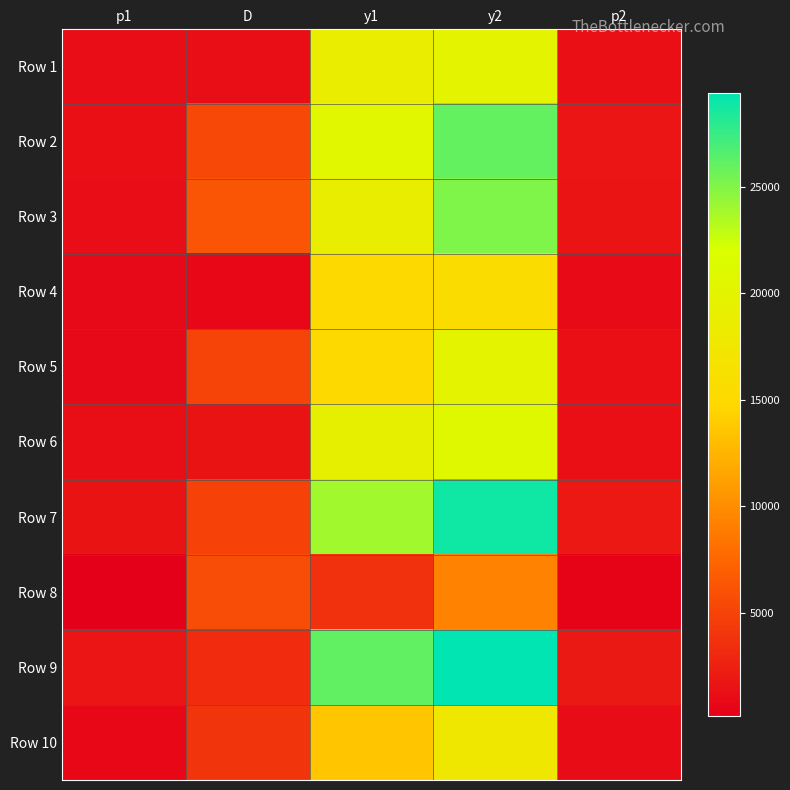

Reading right to left, transcribe all the data shown in this chart.

Row 1: p2=1241.5	y2=19856.4	y1=18666.7	D=1189.7	p1=1148.8
Row 2: p2=1725.2	y2=26018.1	y1=20631.7	D=5386.4	p1=1301.9
Row 3: p2=1652.3	y2=25102.4	y1=18818.1	D=6284.3	p1=1160.6
Row 4: p2=905.4	y2=15558.2	y1=14889.0	D=669.2	p1=853.0
Row 5: p2=1241.9	y2=19861.7	y1=14865.7	D=4996.0	p1=851.2
Row 6: p2=1311.2	y2=20751.5	y1=19184.5	D=1567.1	p1=1189.2
Row 7: p2=1954.7	y2=28888.6	y1=23957.7	D=4930.9	p1=1561.9
Row 8: p2=447.0	y2=9357.4	y1=3665.2	D=5692.2	p1=138.1
Row 9: p2=1995.5	y2=29403.6	y1=26118.6	D=3285.0	p1=1733.2
Row 10: p2=1059.4	y2=17522.9	y1=13607.0	D=3915.9	p1=753.6